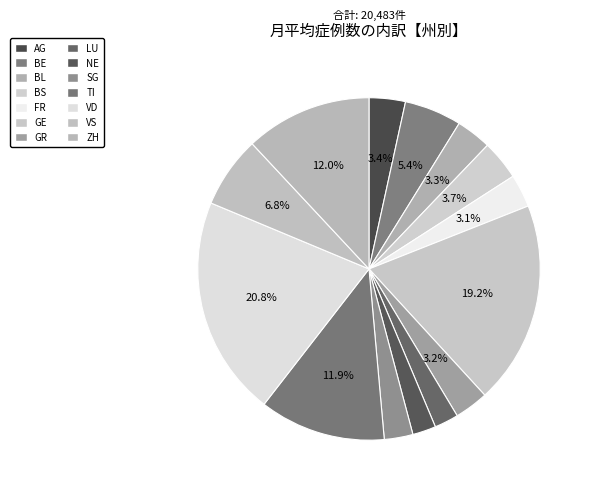

Is BS the majority of the pie?

No